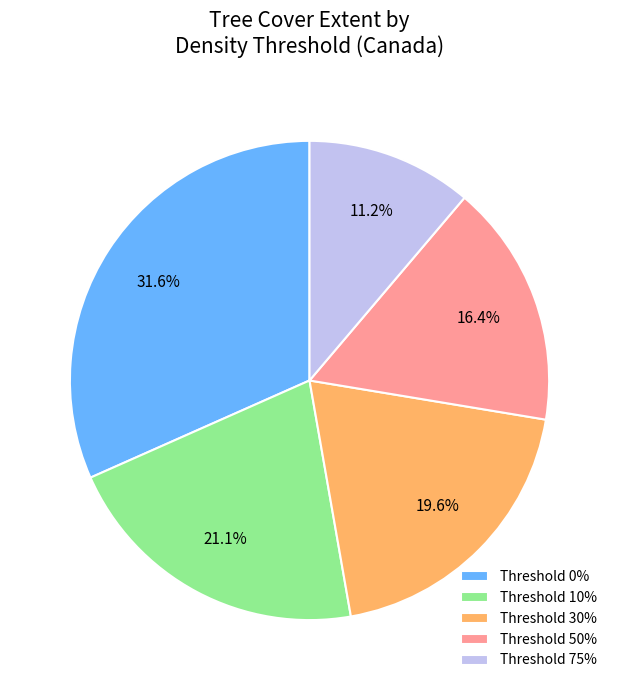

What portion of the pie excludes Threshold 75%?

88.8%